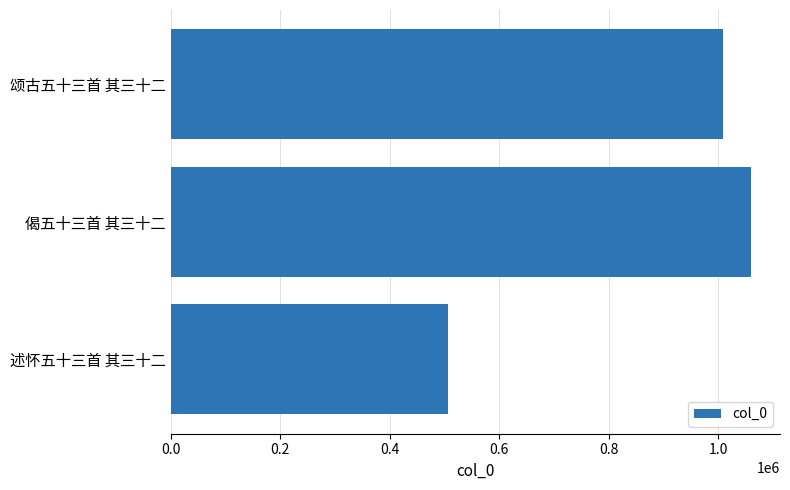

What is the value of the 1st bar from the top?

1009744